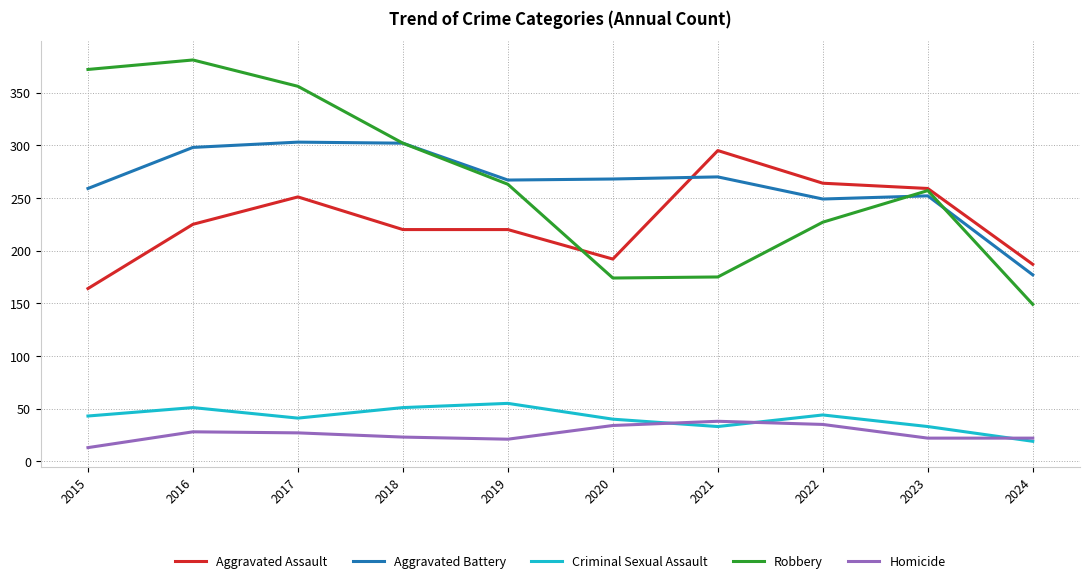

Is the value of Aggravated Assault at 2023 greater than the value of Homicide at 2024?

Yes